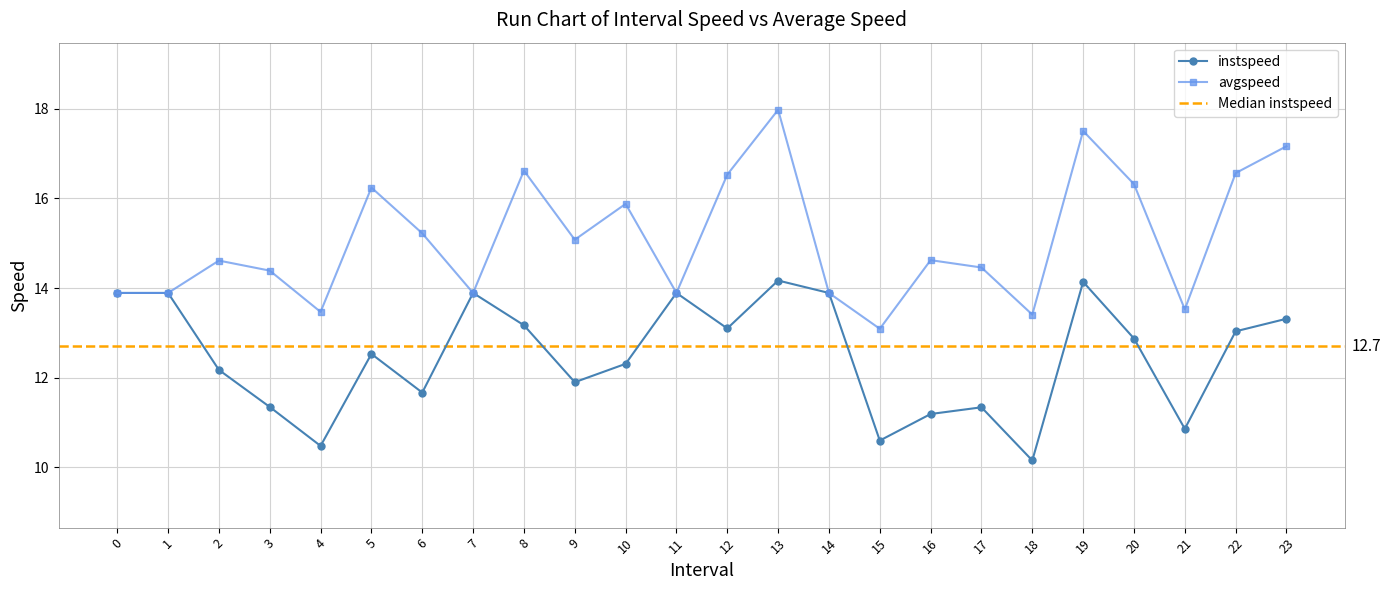

Where is the first local minimum for instspeed?

4